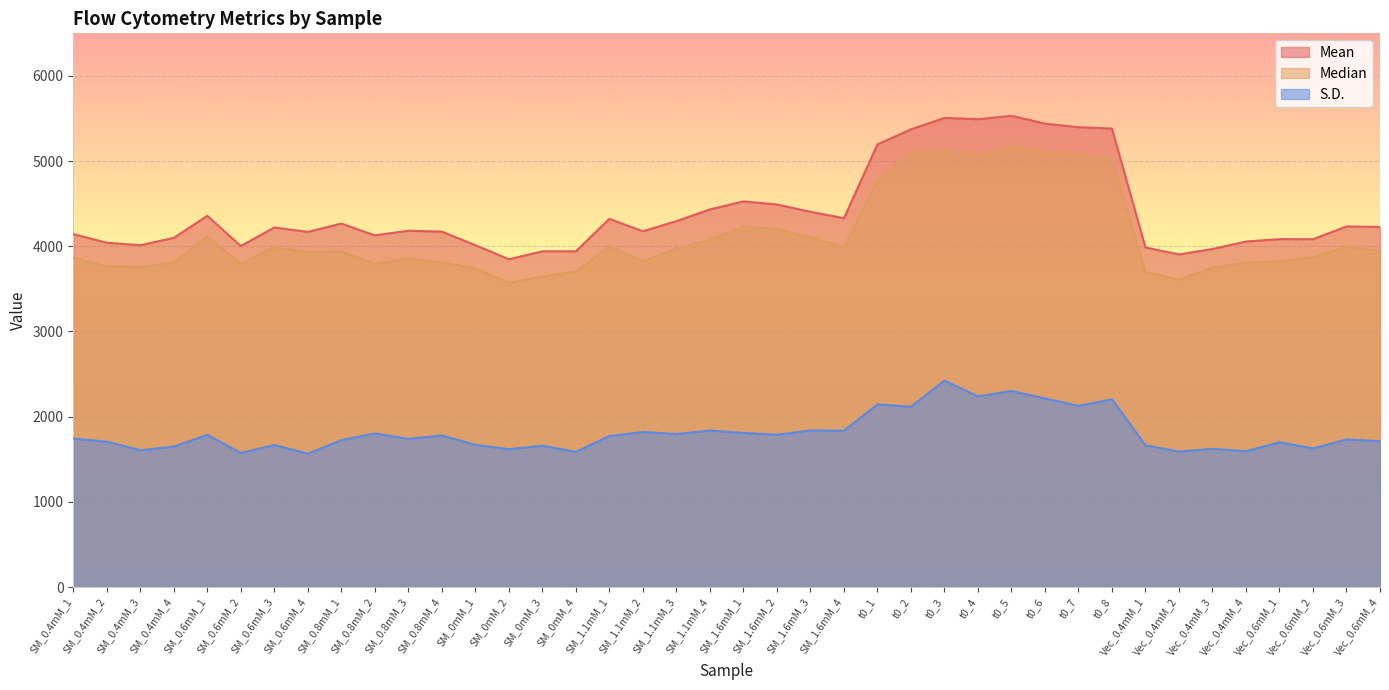

Which category has the lowest value in the Median series?

SM_0mM_2